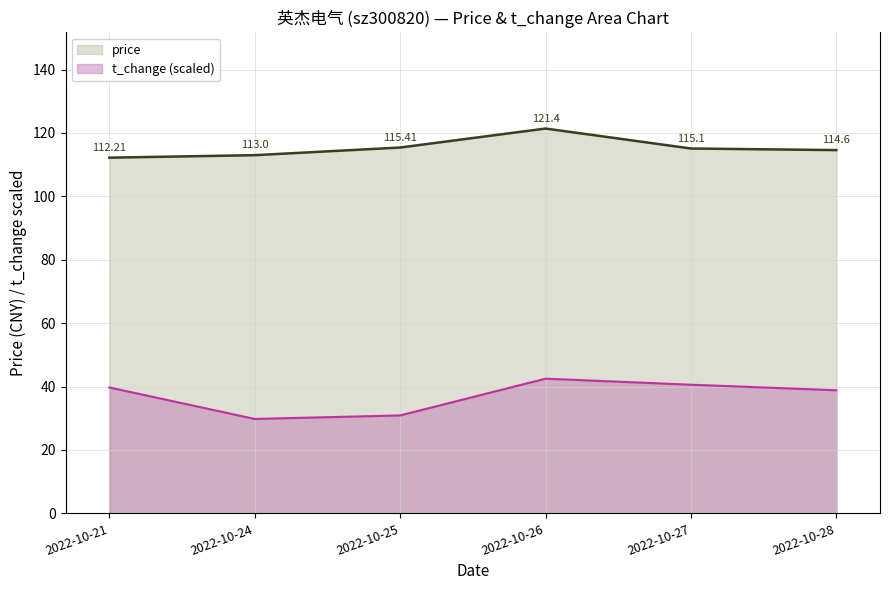

Reading right to left, what are all the values shown in this chart?

price: 2022-10-28=114.6	2022-10-27=115.1	2022-10-26=121.4	2022-10-25=115.4	2022-10-24=113.0	2022-10-21=112.2
t_change: 2022-10-28=38.8	2022-10-27=40.6	2022-10-26=42.5	2022-10-25=30.9	2022-10-24=29.8	2022-10-21=39.7